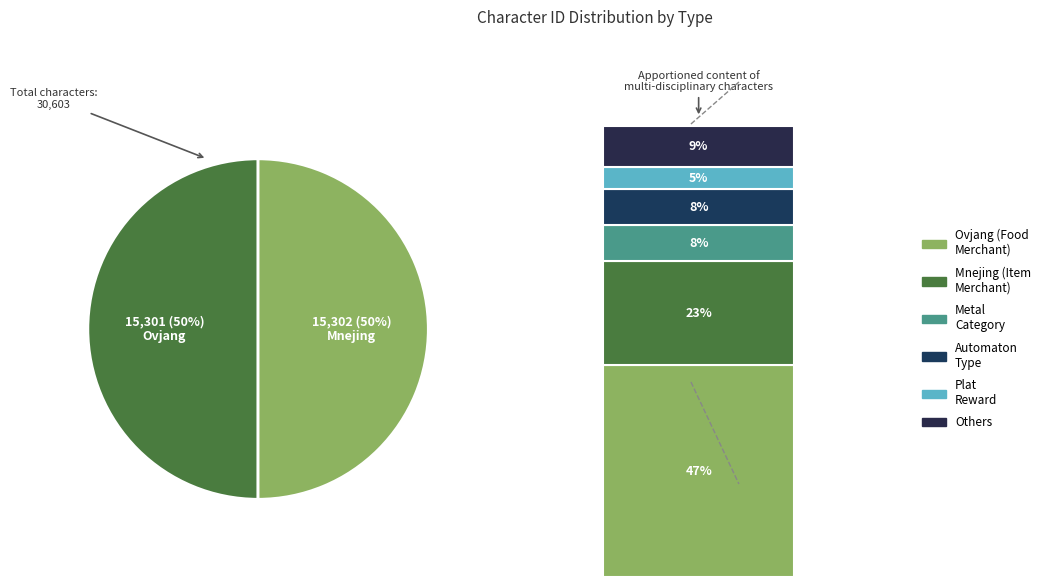

How many segments does this pie chart have?

2